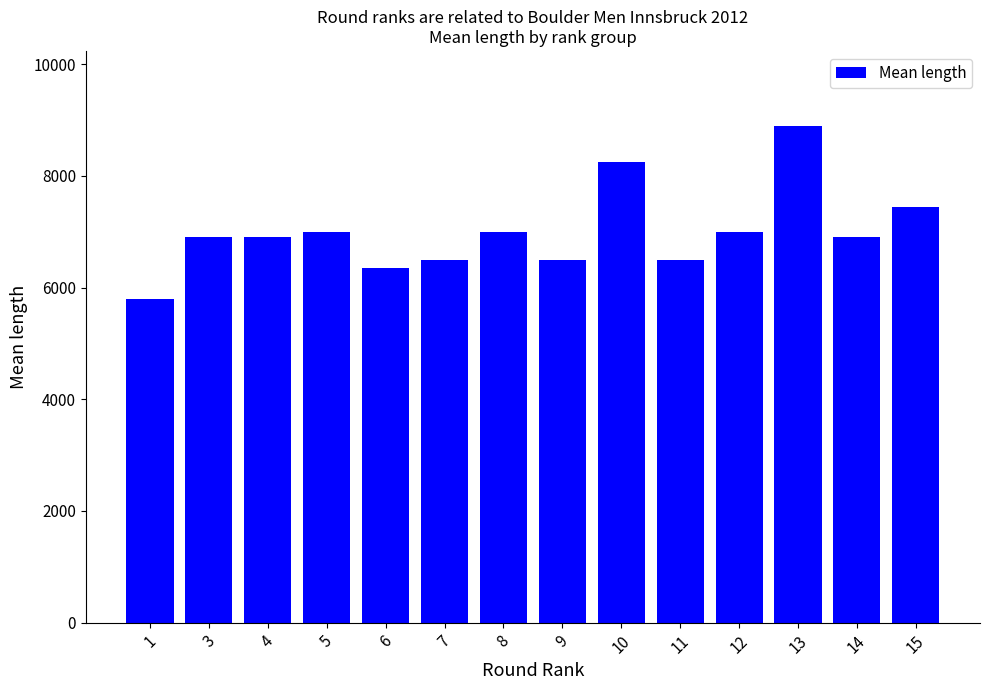

The value at 11 is 9603. True or false?

False